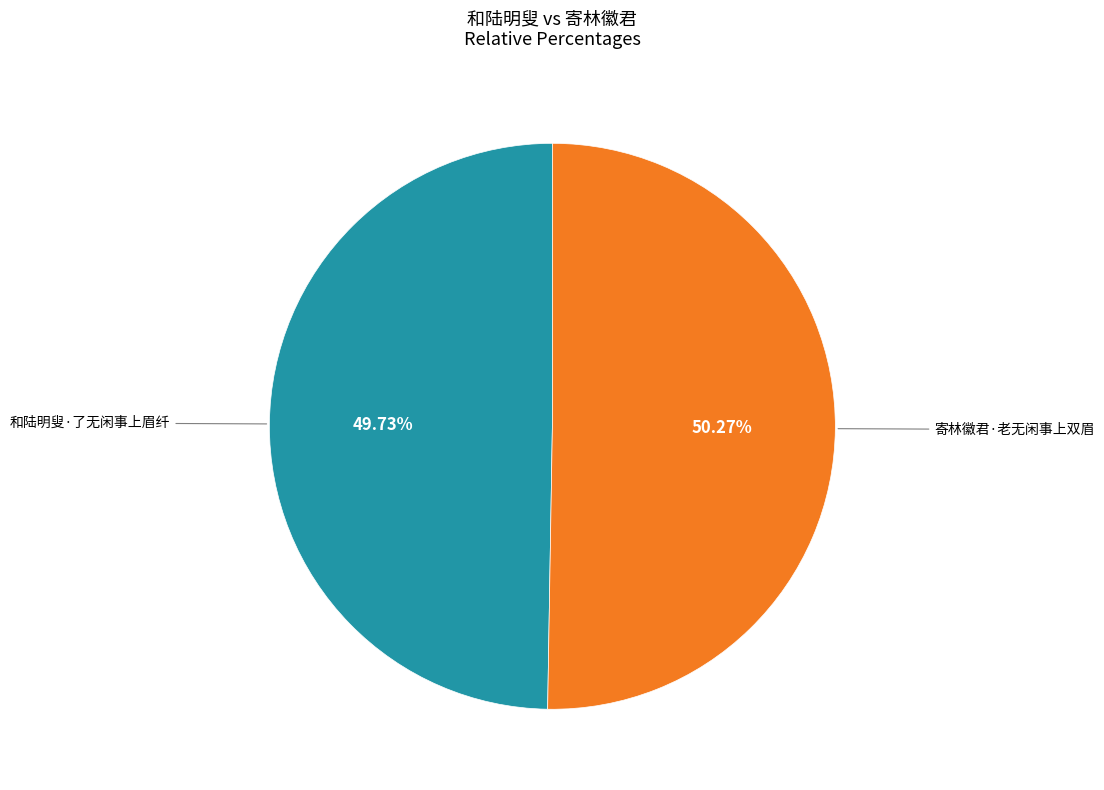

How many segments does this pie chart have?

2